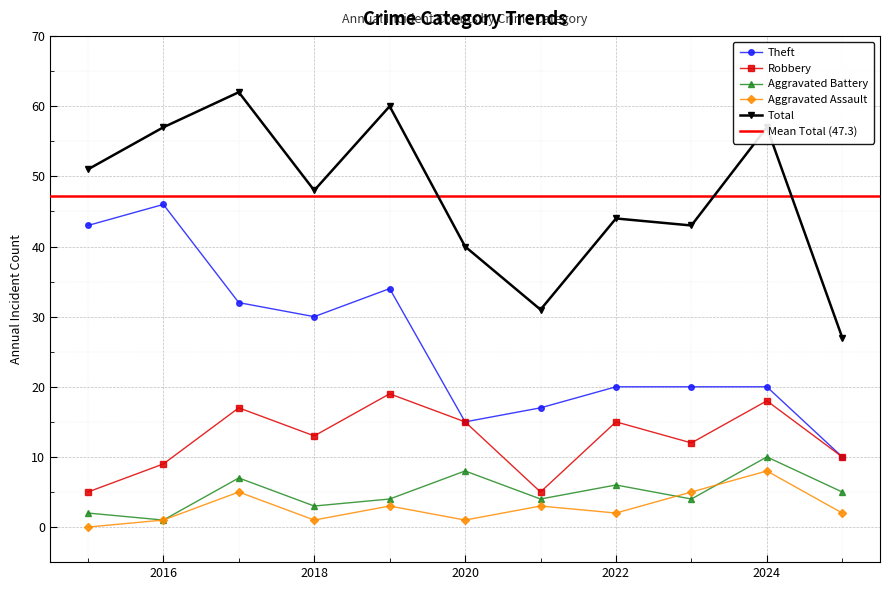

At which label does Aggravated Battery reach its minimum?

2016